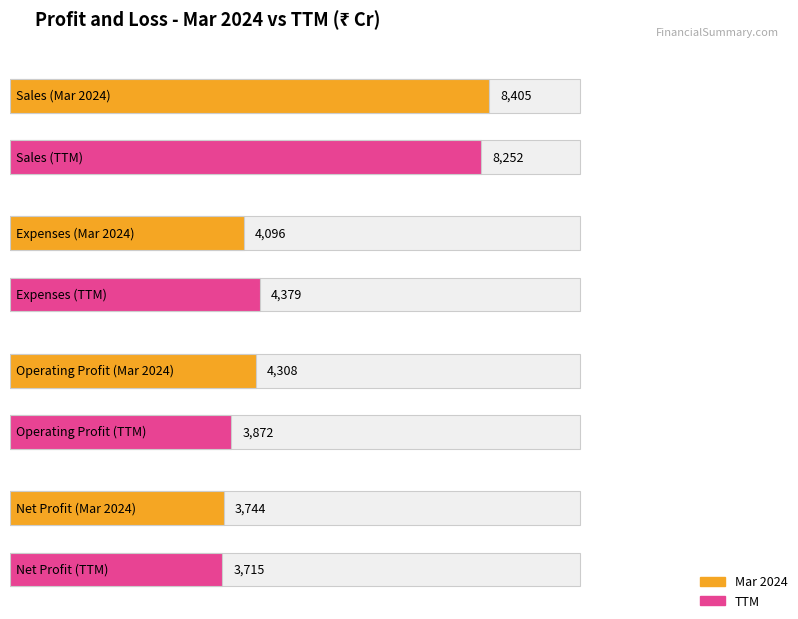

How many data points in Expenses are less than 4379?

1